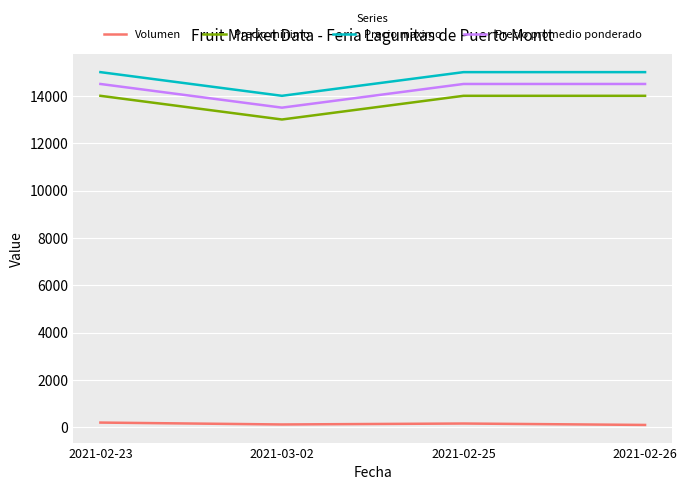

True or false: Precio minimo has a value of 14000 at 2021-02-23.

True